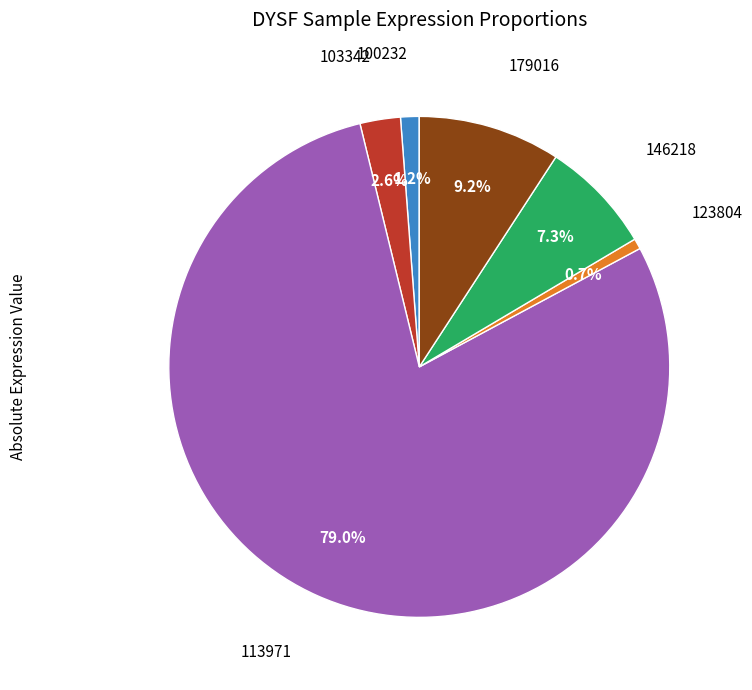

Is there a majority slice in this chart?

Yes